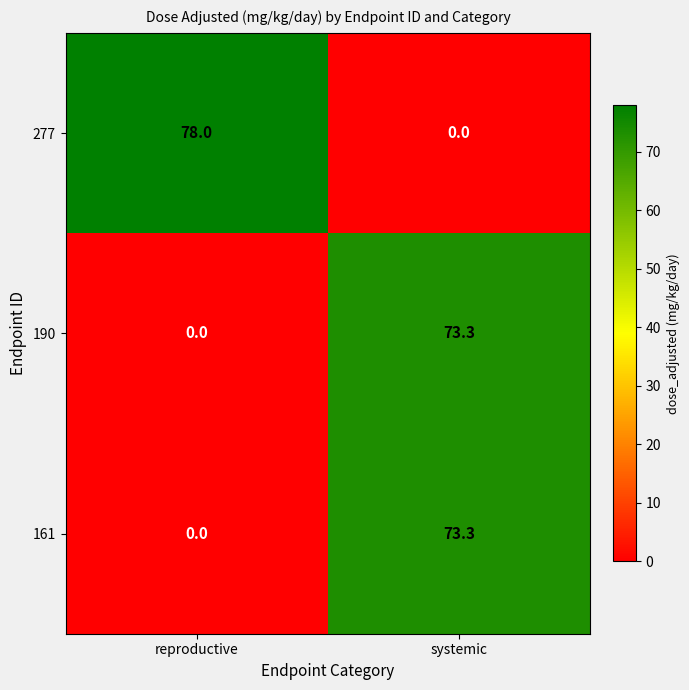

Reading left to right, list all the values displayed in this chart.

277: reproductive=78.0	systemic=0.0
190: reproductive=0.0	systemic=73.3
161: reproductive=0.0	systemic=73.3